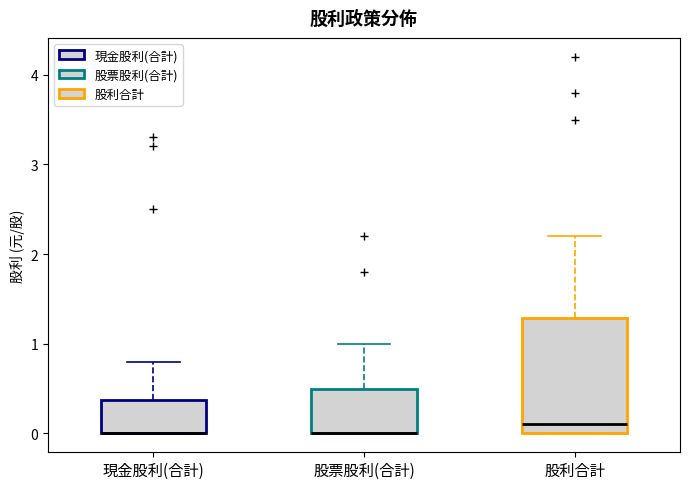

Comparing the boxes themselves (not the whiskers), which one is the tallest?

股利合計